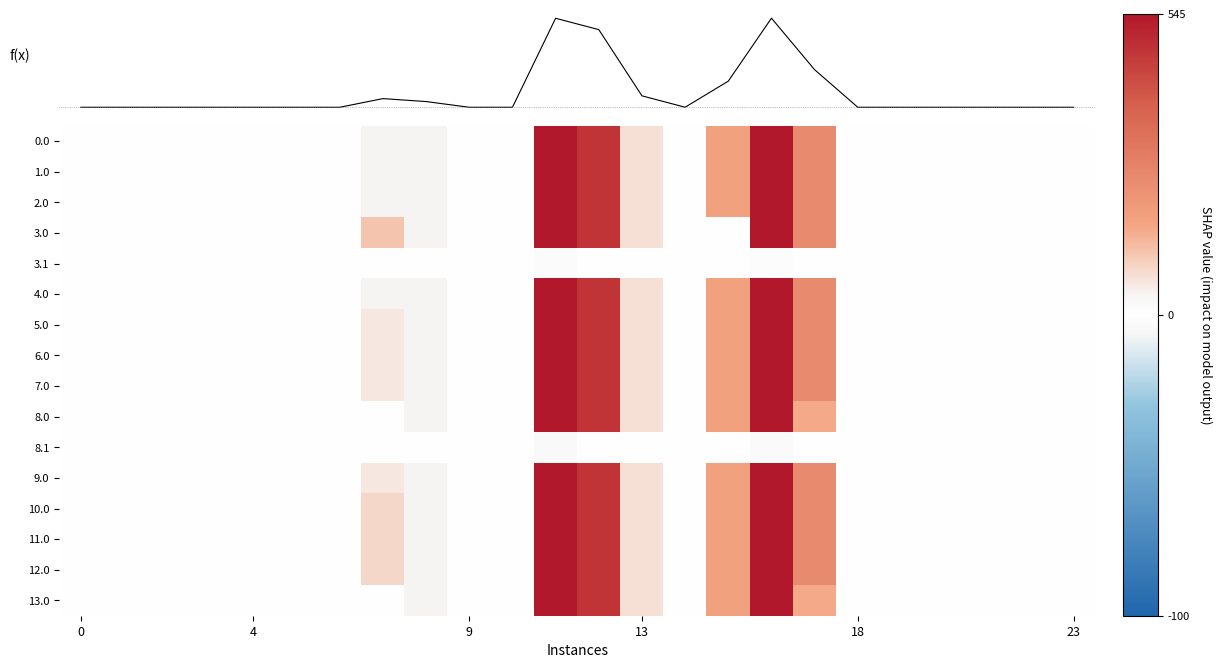

List the series in order of their peak value, highest first.

0.0, 1.0, 2.0, 3.0, 4.0, 5.0, 6.0, 7.0, 8.0, 9.0, 10.0, 11.0, 12.0, 13.0, 8.1, 3.1